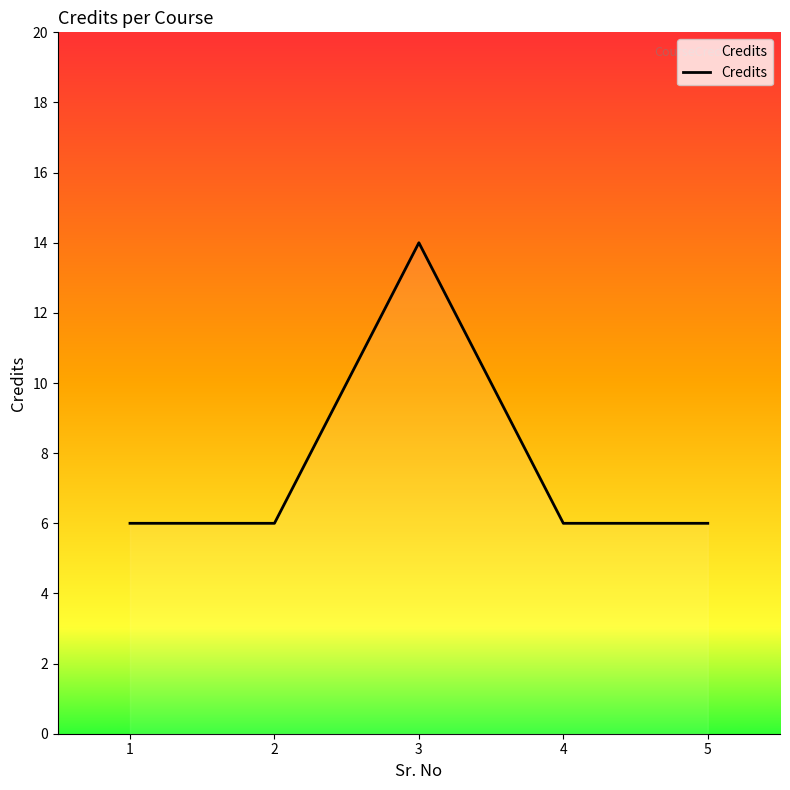

Reading left to right, extract all data points from this chart.

6	6	14	6	6